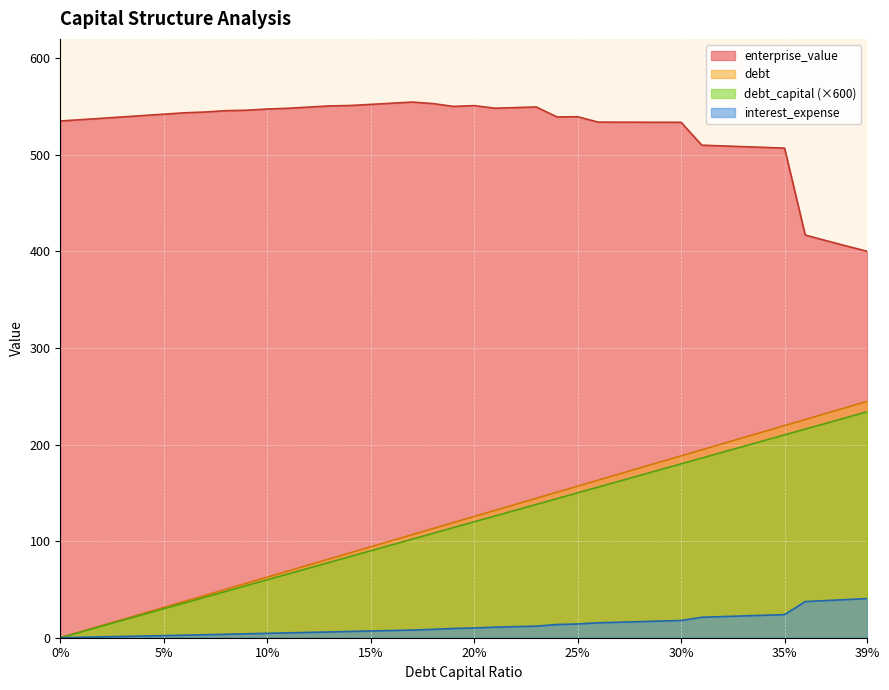

What is the sum of the debt_capital values at 0.07 and 0.31?

238.5